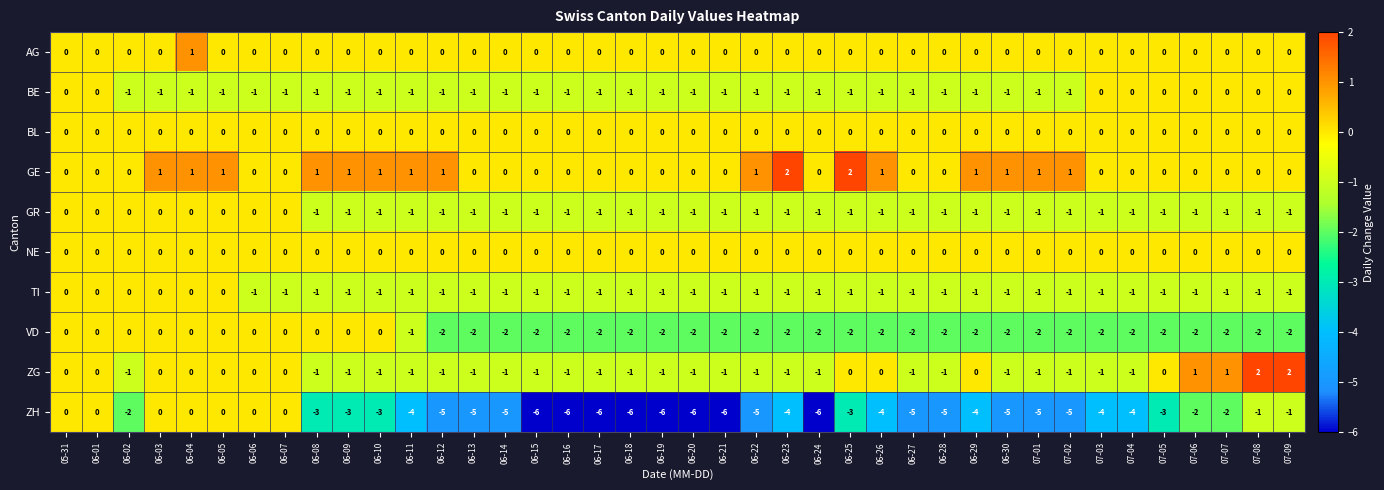

How many data points does each series have?

40